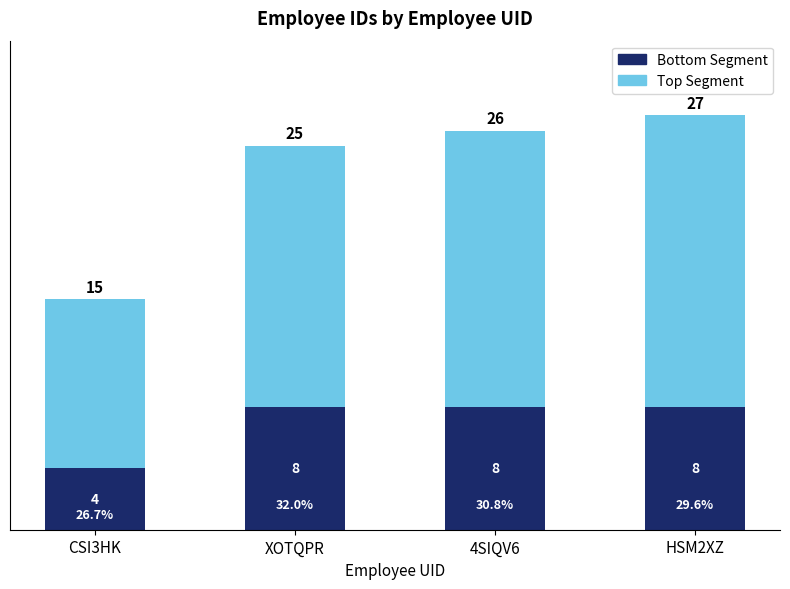

What are all the series names shown in the legend?

Bottom Segment, Top Segment